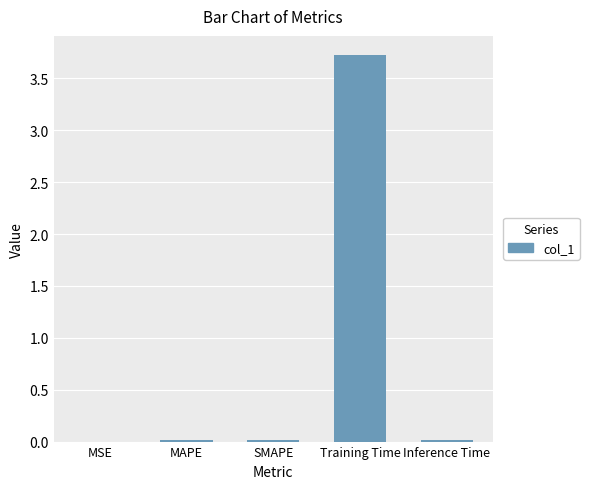

The value at MAPE is 0.0. True or false?

True